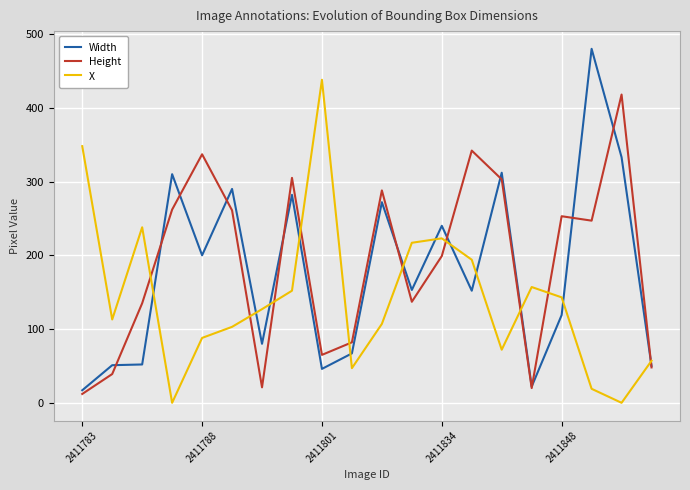

What is the minimum value for Height?

12